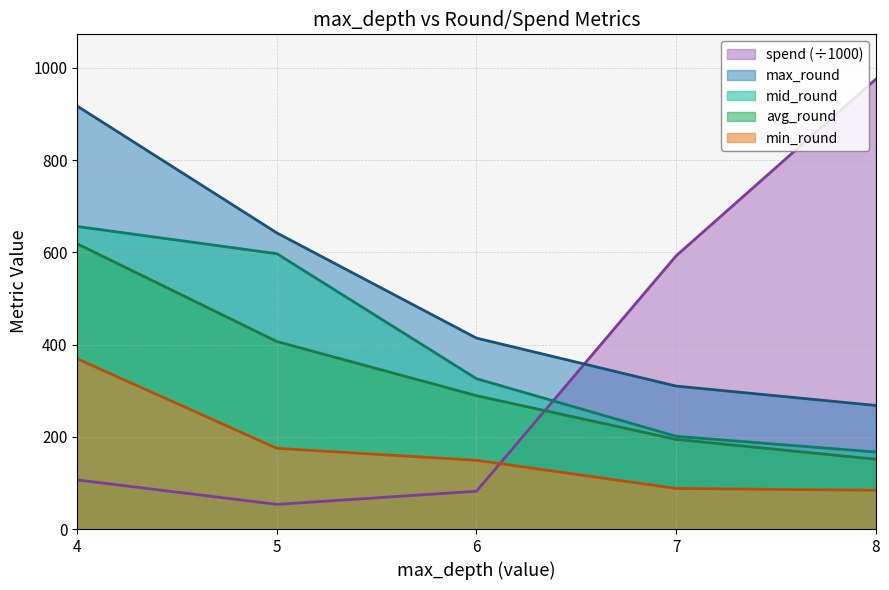

What is the greatest value displayed?

975.1